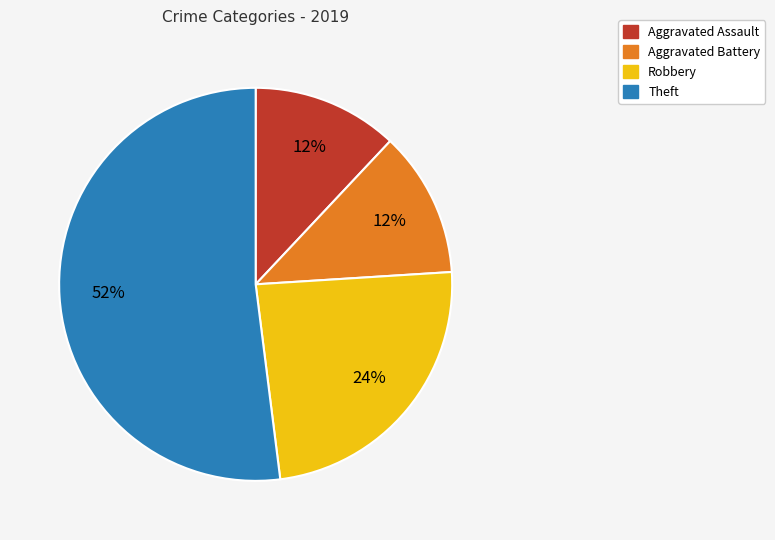

The Theft slice represents 52% of the pie. True or false?

True